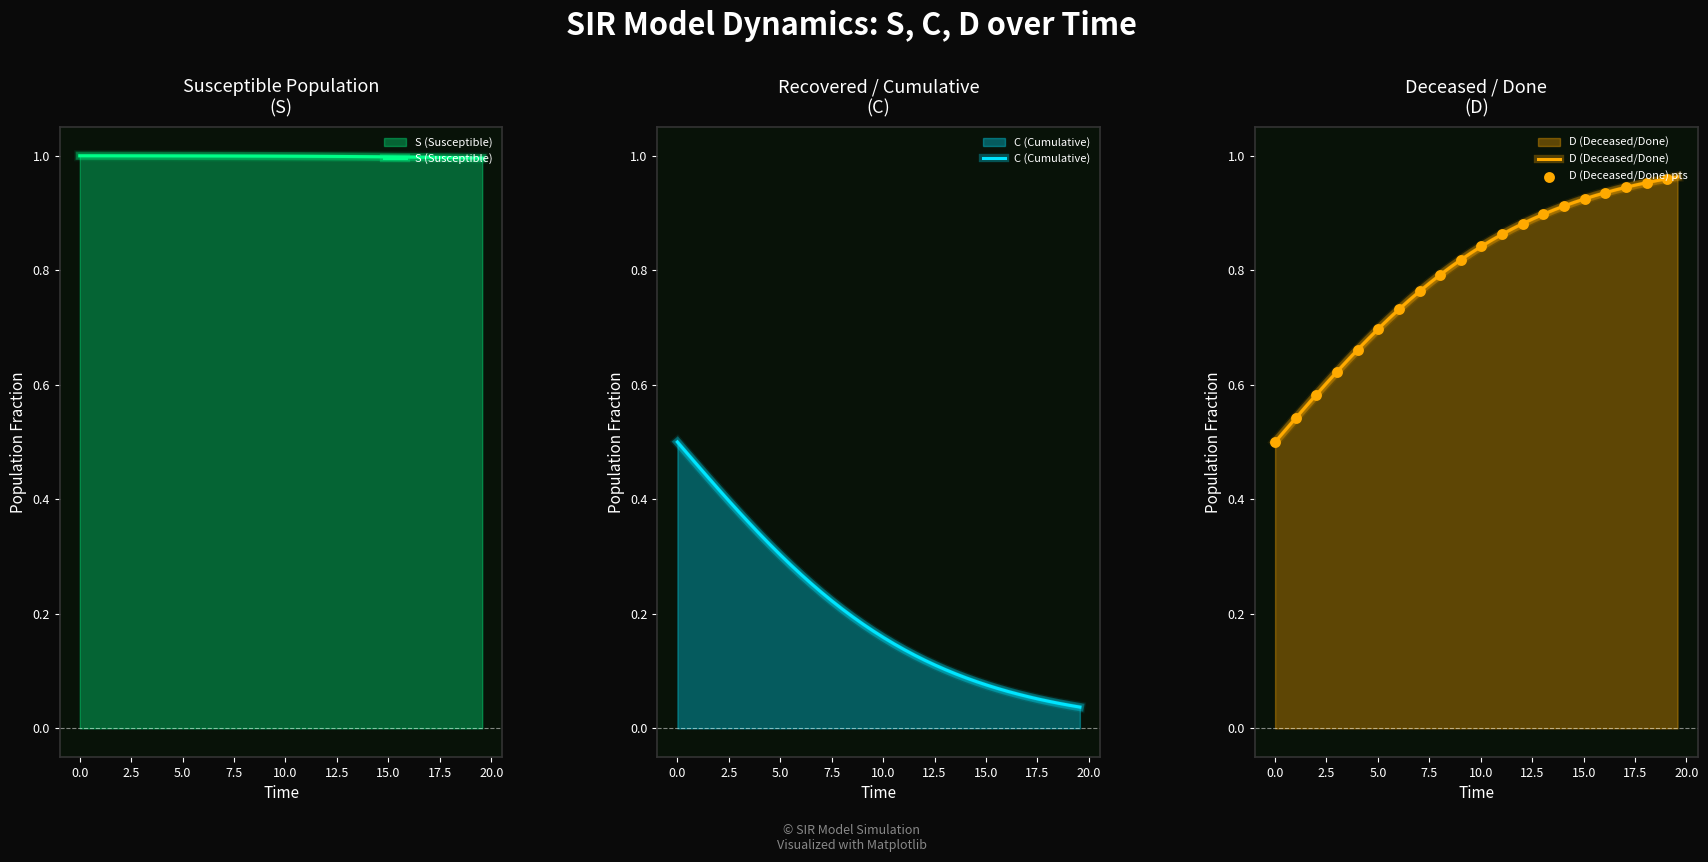

At how many categories does at least one series exceed 0?

40